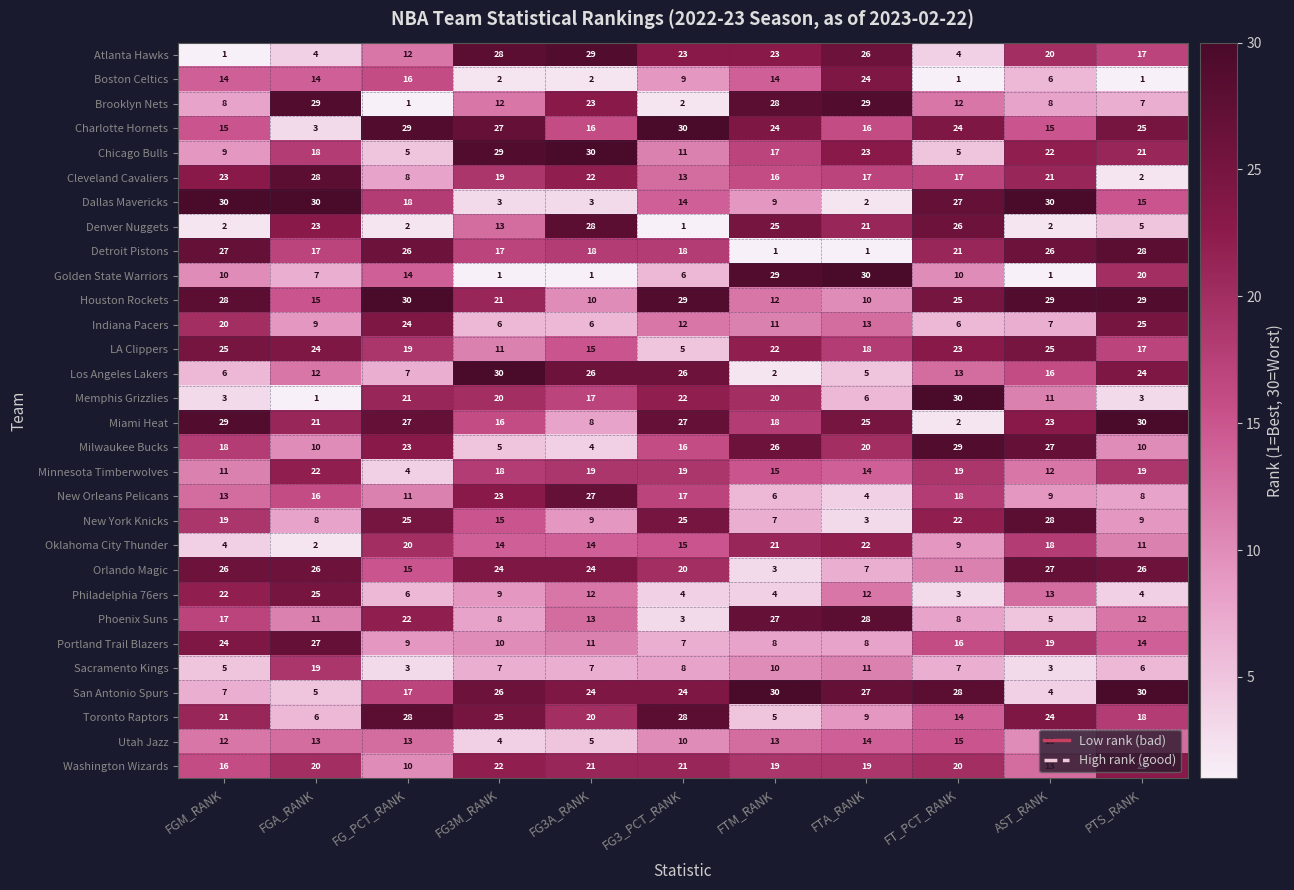

Read the Sacramento Kings value at AST_RANK, to the nearest 5.

5